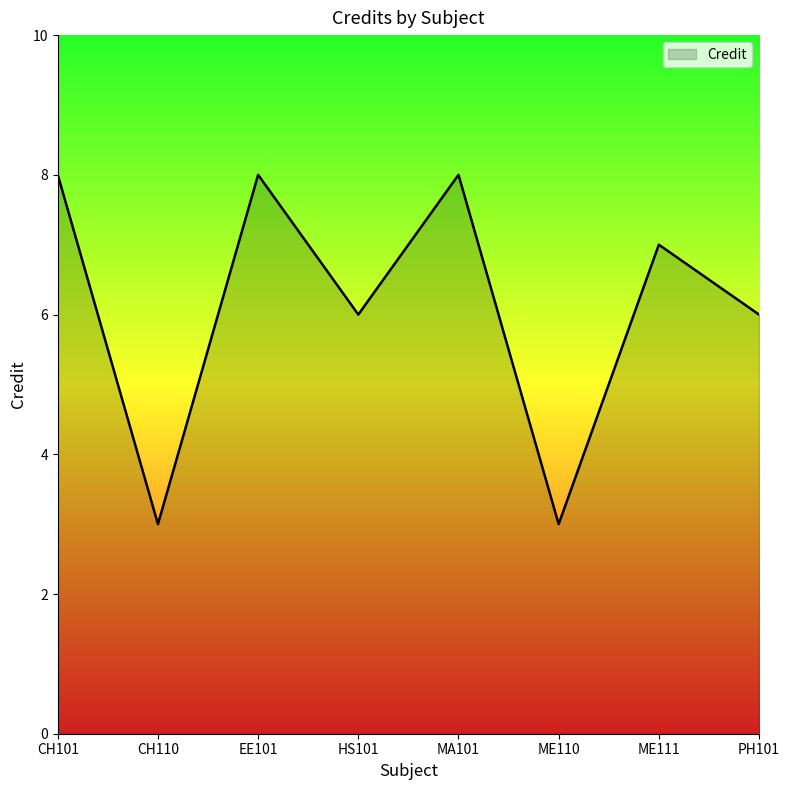

The value at MA101 is 8. True or false?

True